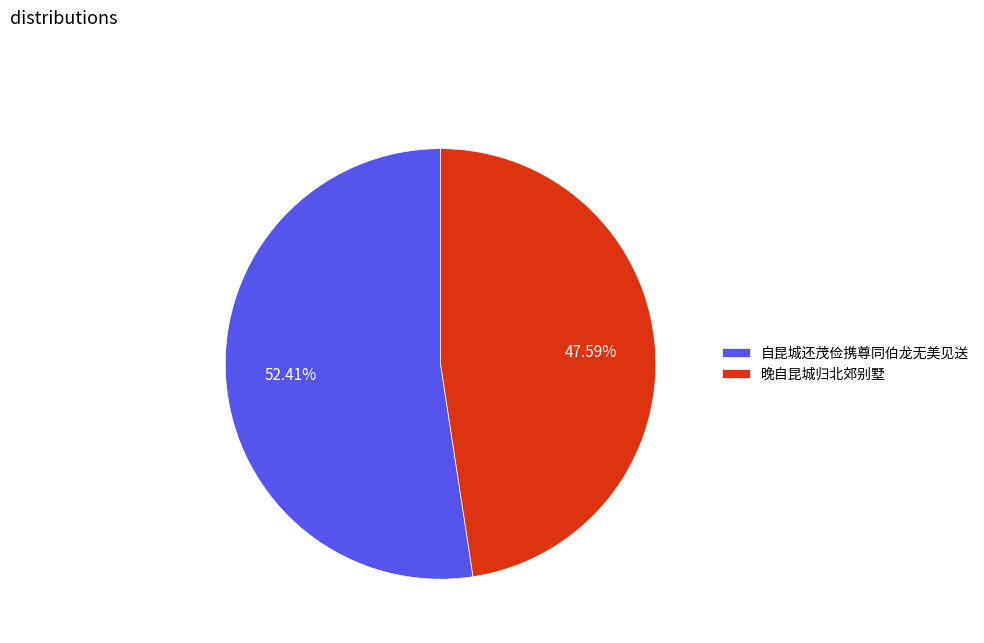

To the nearest percent, what is the difference between the largest and smallest slice percentages?

5%